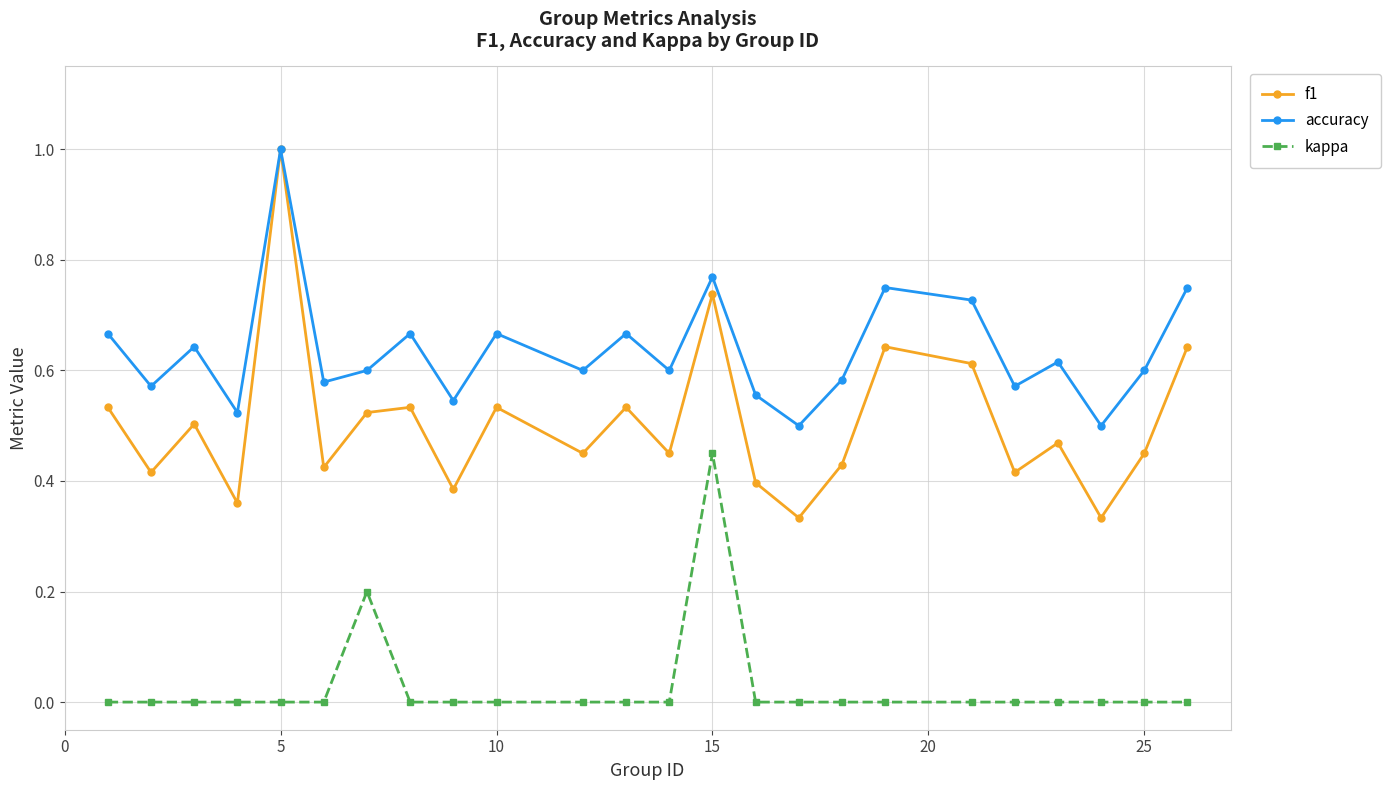

True or false: accuracy has more than 1 interior local peaks.

True